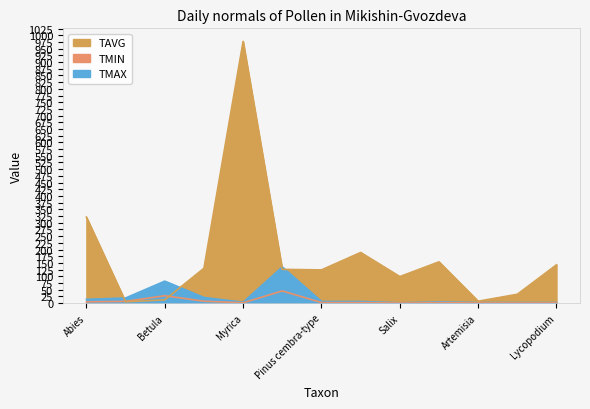

Rank the series by their maximum value, from highest to lowest.

TAVG, TMAX, TMIN